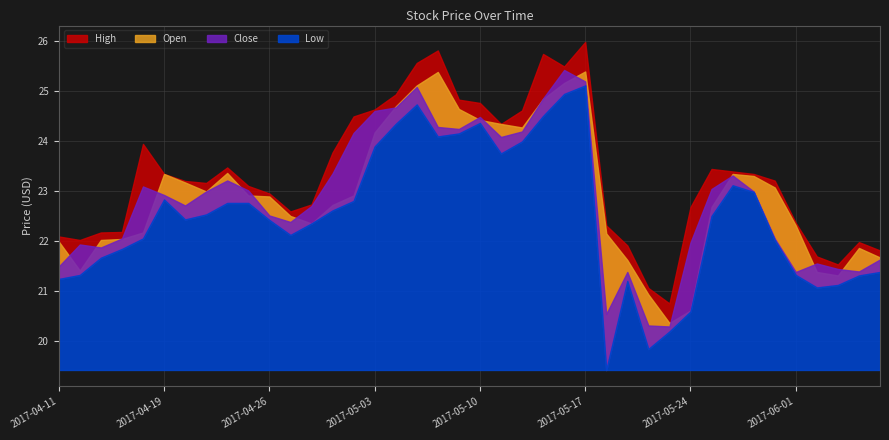

True or false: High has more than 2 points higher than both neighbors.

True